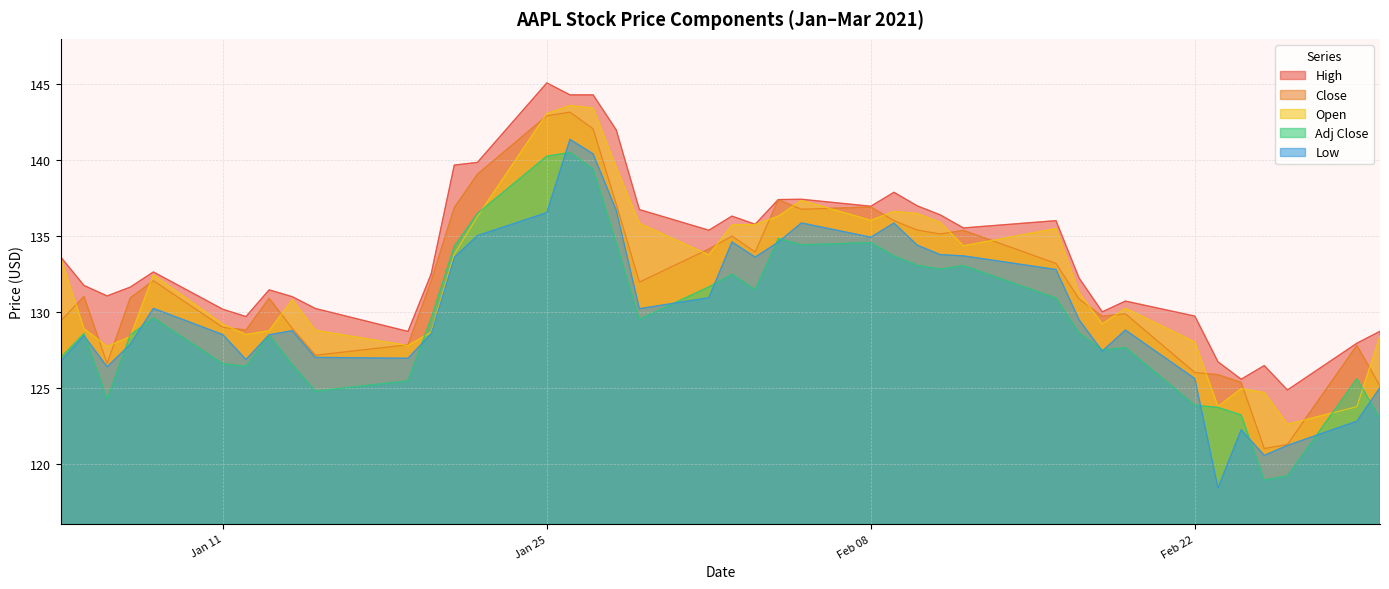

At 2021-02-02, list the series in order from largest to smallest.

High, Open, Close, Low, Adj Close